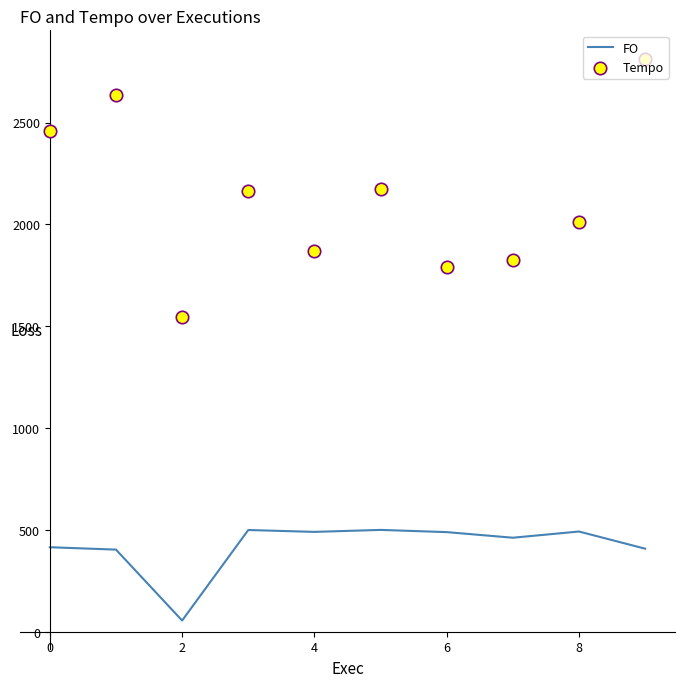

Which series has the largest total across all categories?

Tempo